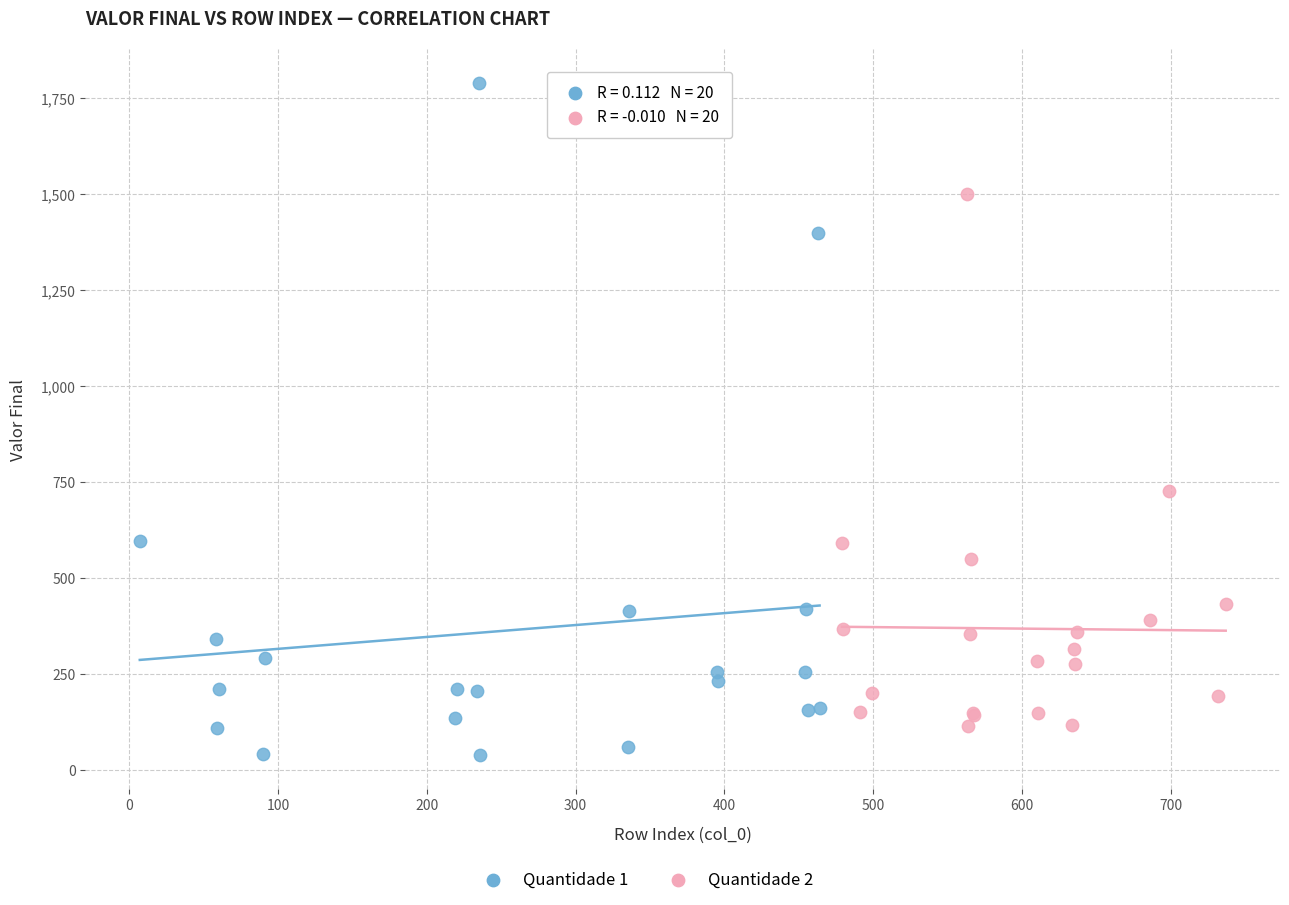

Which series reaches the maximum Y coordinate?

Quantidade 1